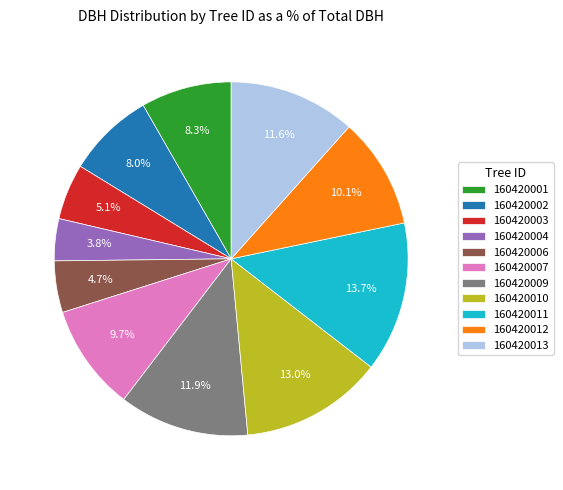

Which category has the biggest portion of the pie?

160420011